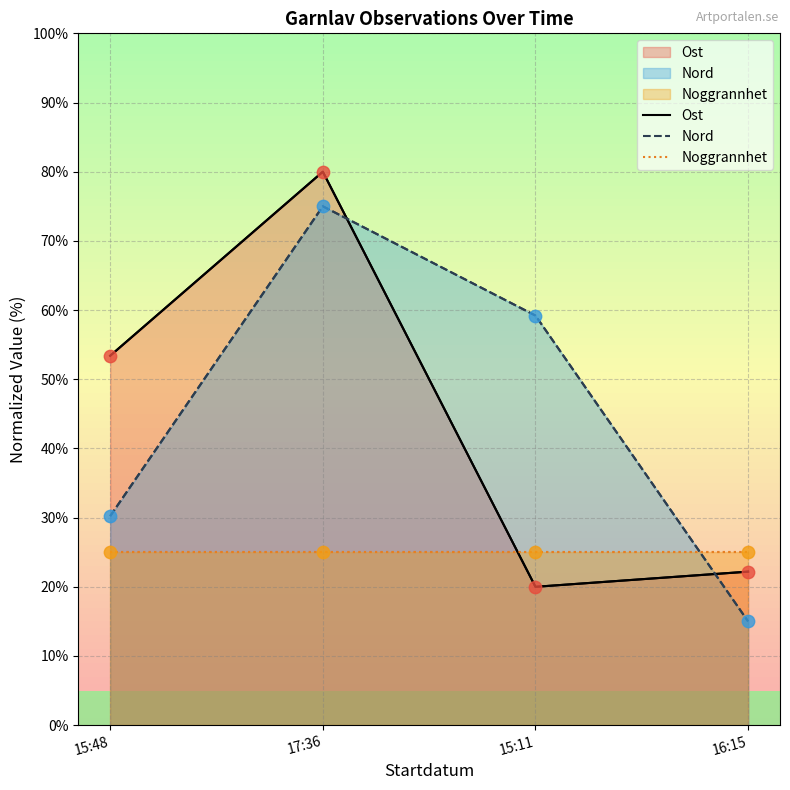

Which series has the largest total across all categories?

Nord